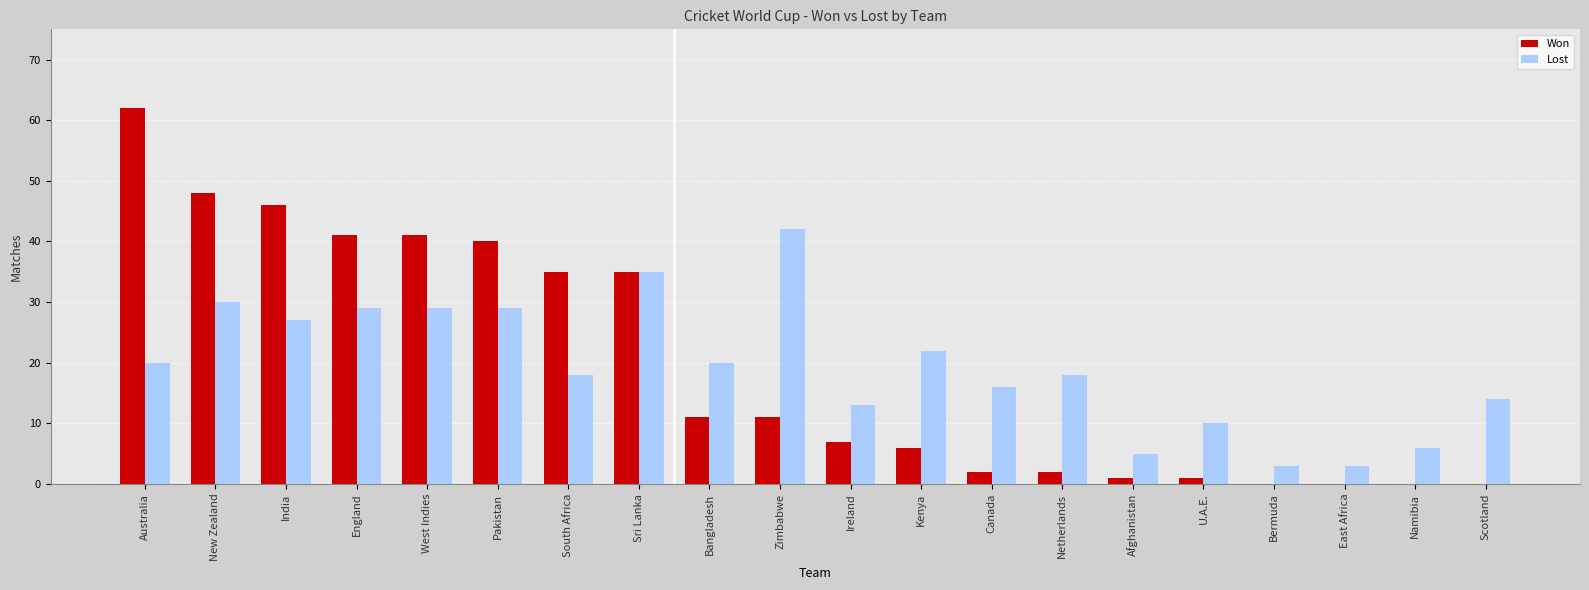

At which category is the sum across all series the highest?

Australia